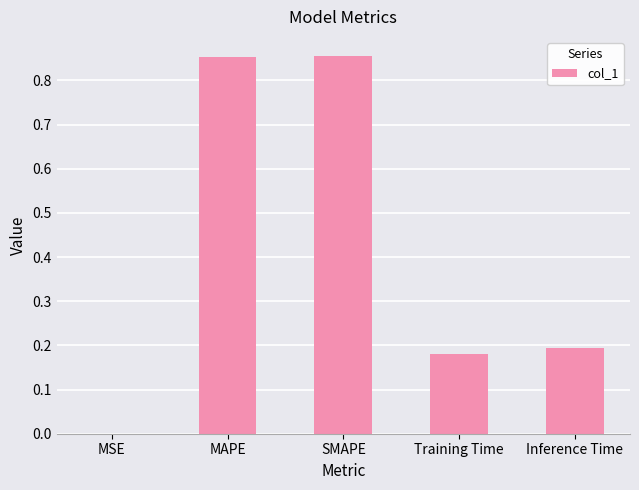

How many distinct data groups are displayed?

1